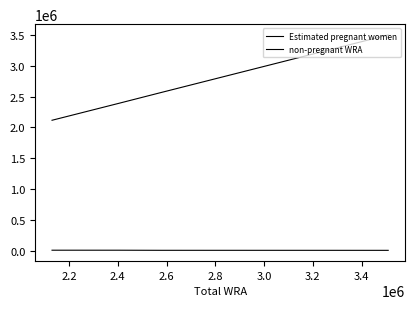

How many lines are shown in the chart?

2